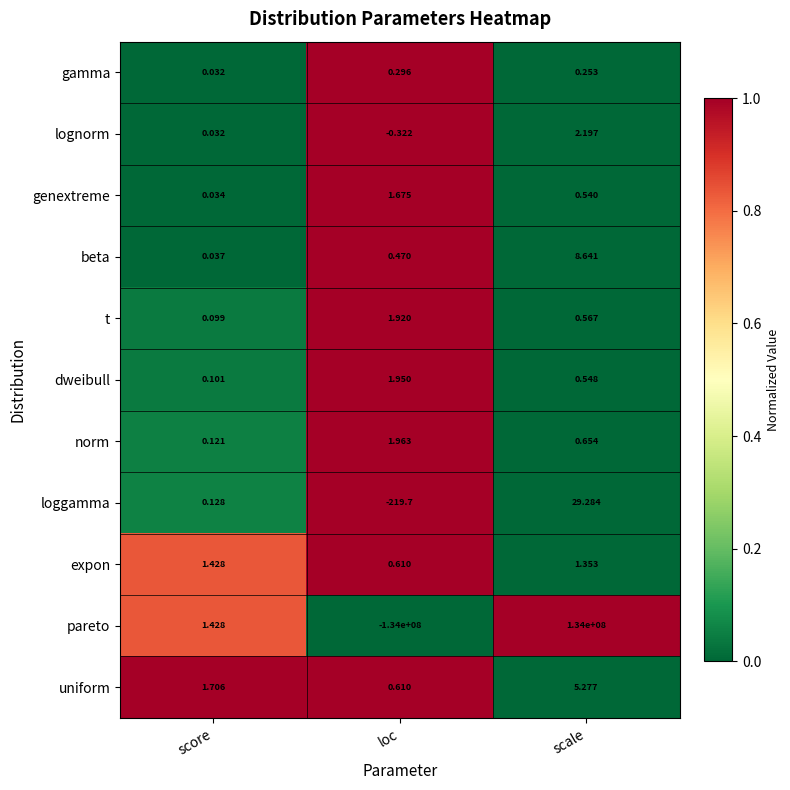

Which series changed the most between score and scale?

pareto